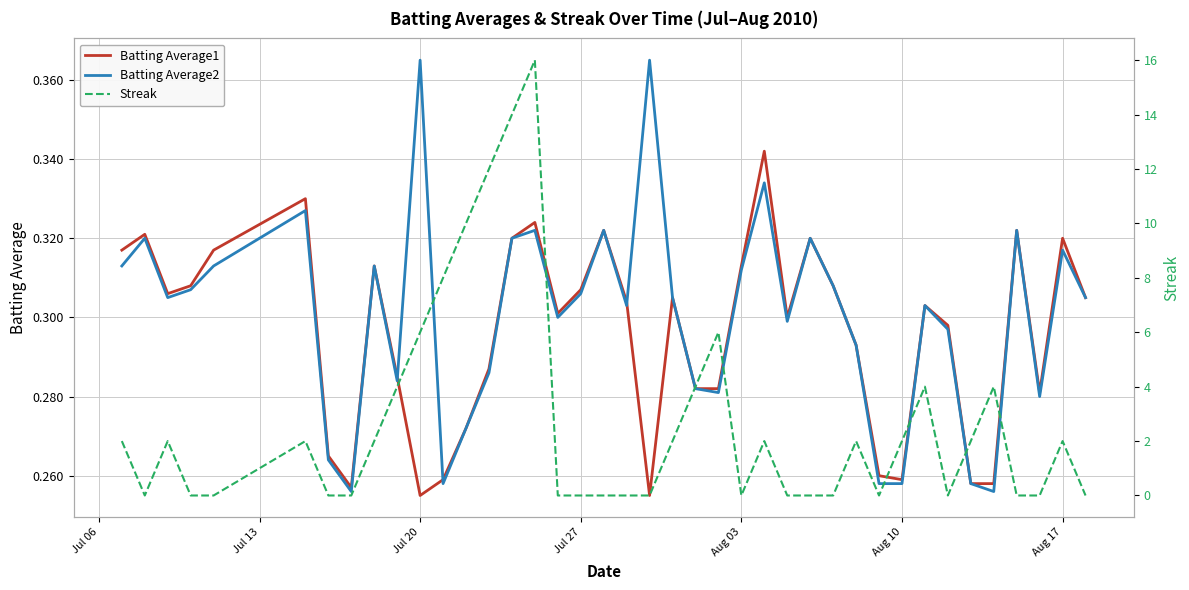

The Batting Average2 series shows 0.4 at Aug 03. True or false?

False